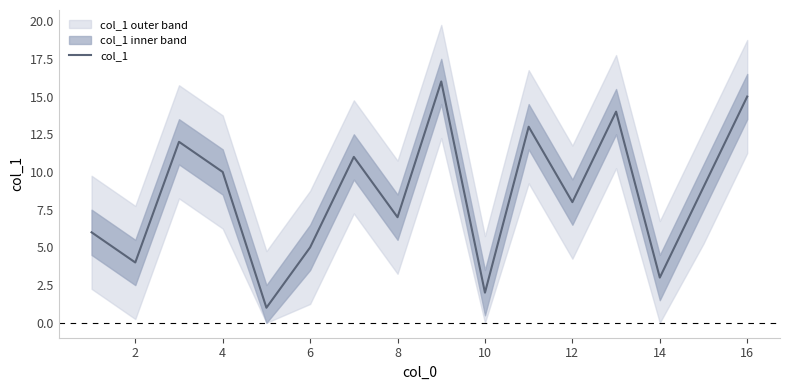

How many points are higher than both their immediate neighbors (excluding endpoints)?

5